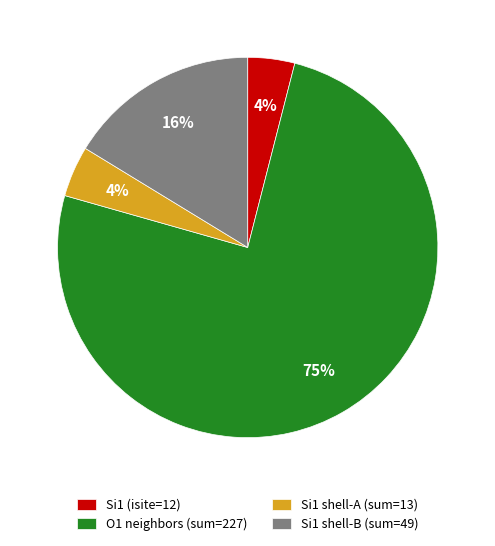

The Si1 shell-A (sum=13) slice represents 4% of the pie. True or false?

True